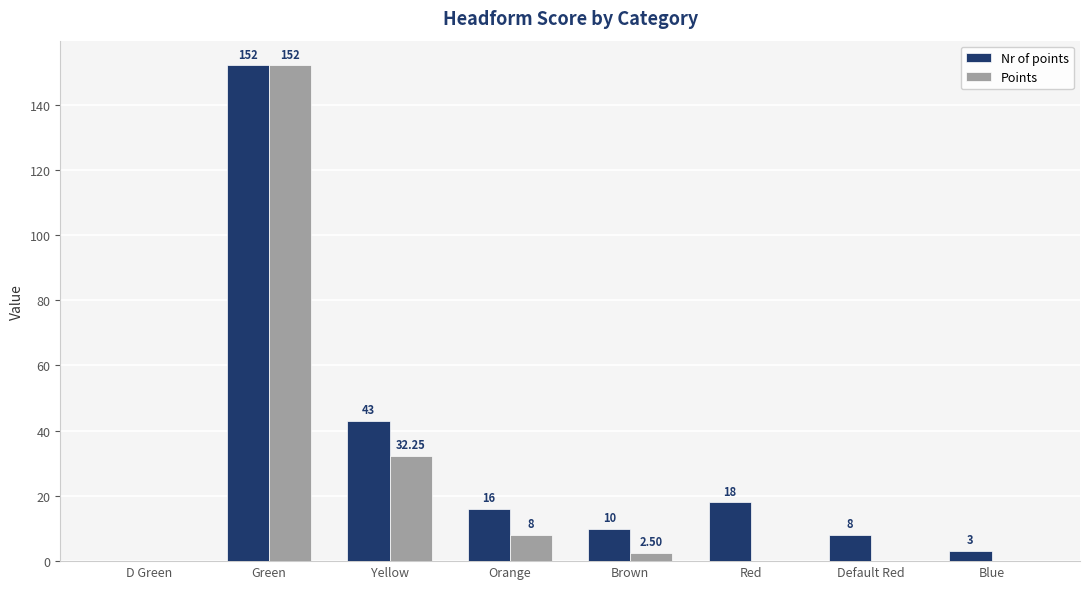

What is the spread (max minus min) of values at Orange?

8.0